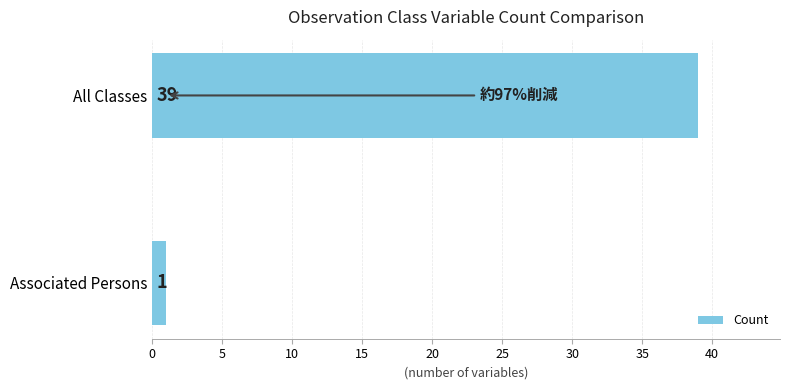

What is the greatest value displayed?

39